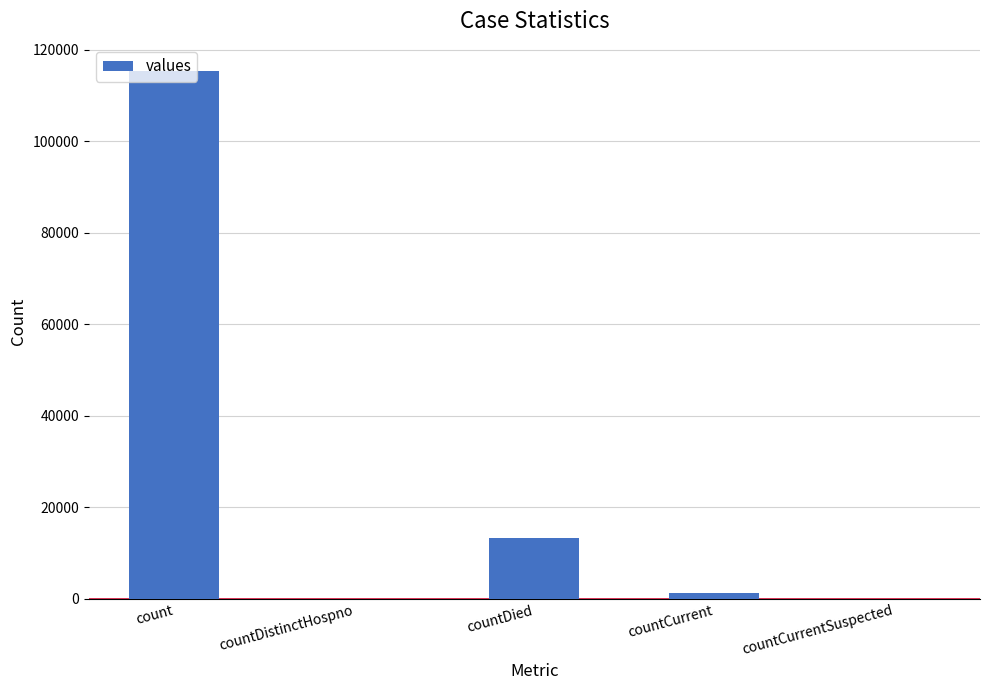

Where is the data nearest to the value 57689?

countDied